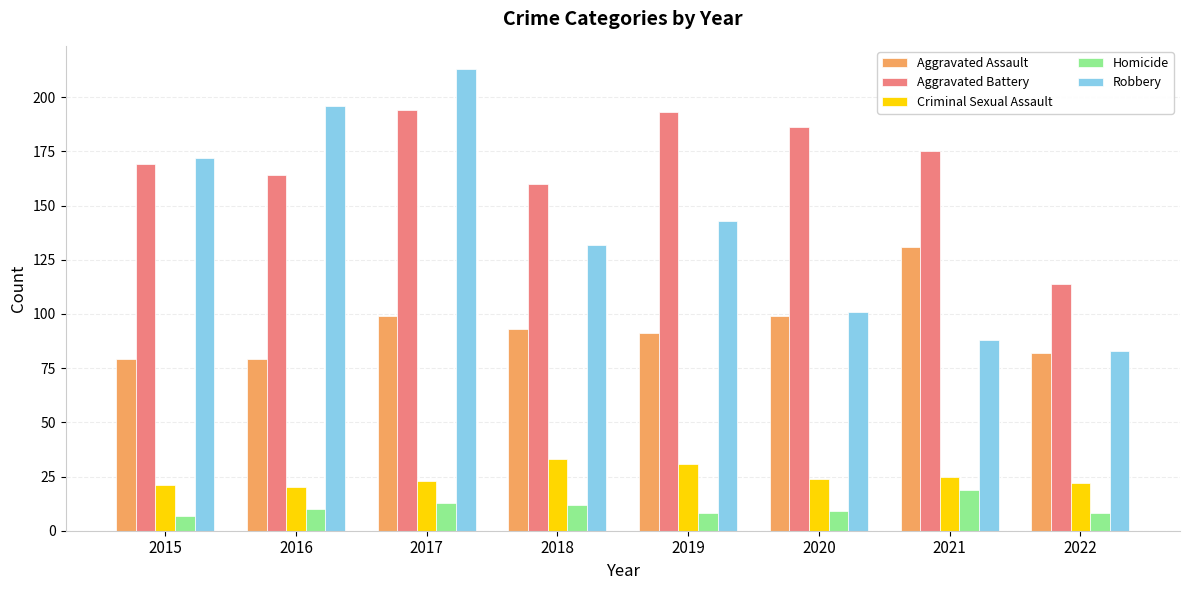

At which category is the sum across all series the highest?

2017